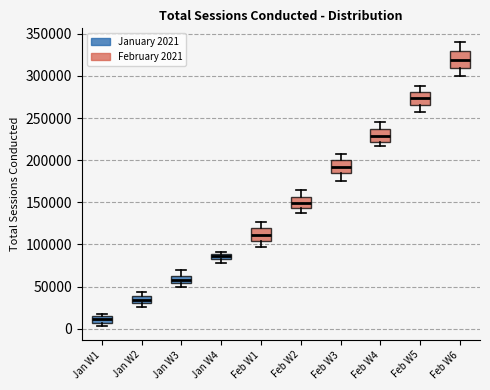

Which box has the highest median line?

Feb W6